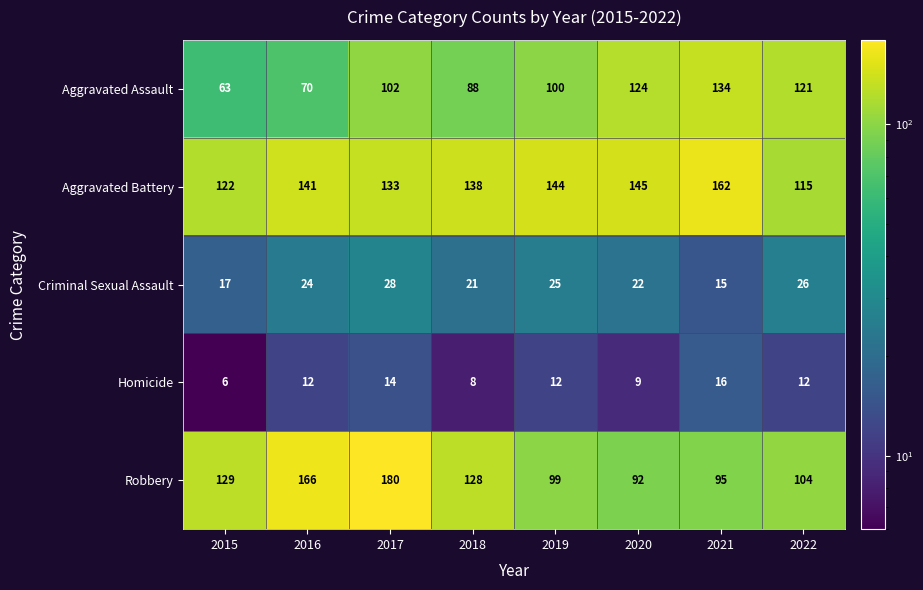

What is the total value across all series at 2020?

392